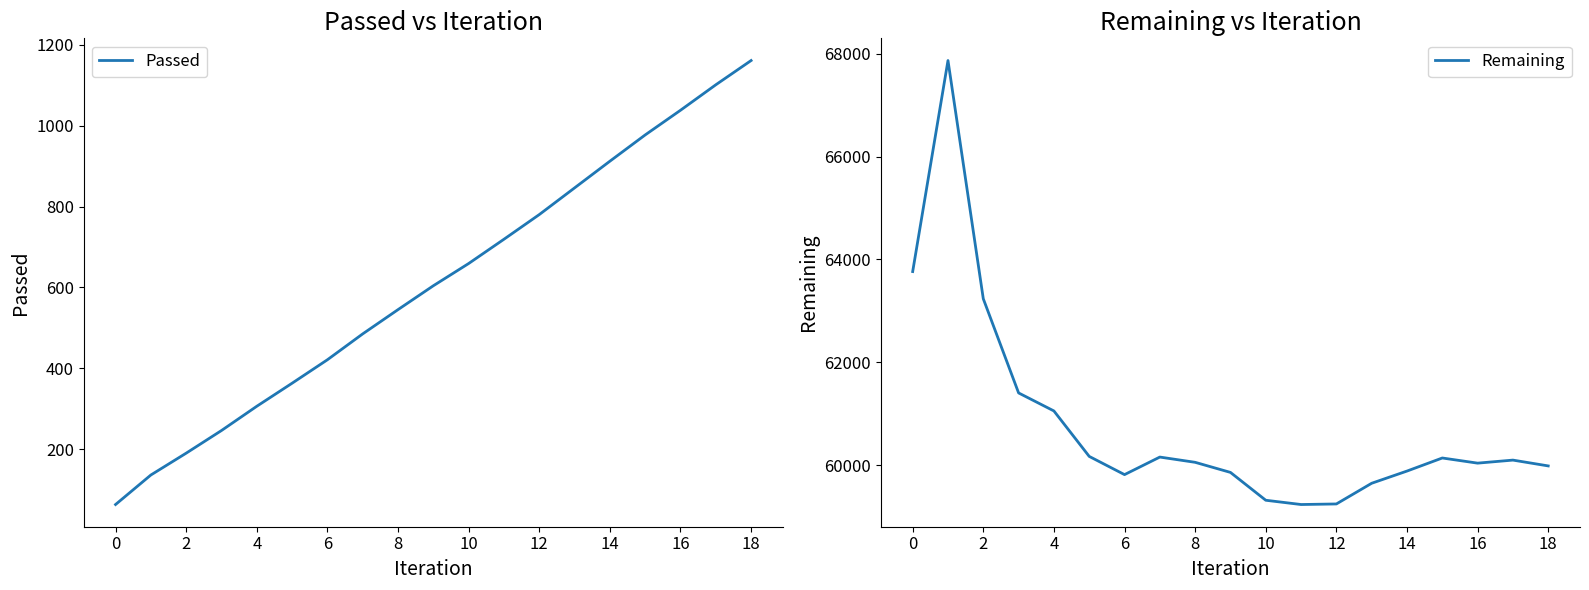

Read the Passed value at 0.

63